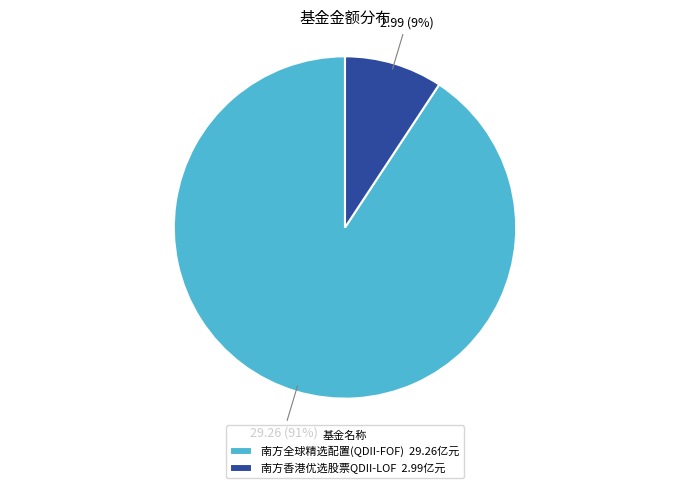

Which has a higher value, 南方香港优选股票QDII-LOF 2.99亿元 or 南方全球精选配置(QDII-FOF) 29.26亿元?

南方全球精选配置(QDII-FOF) 29.26亿元